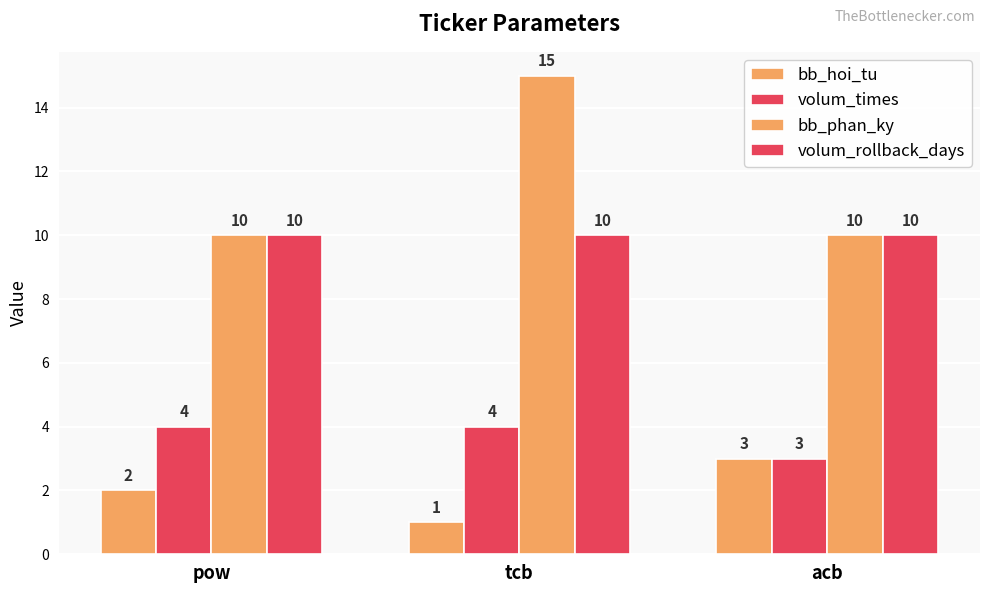

True or false: volum_rollback_days has a value of 4 at acb.

False